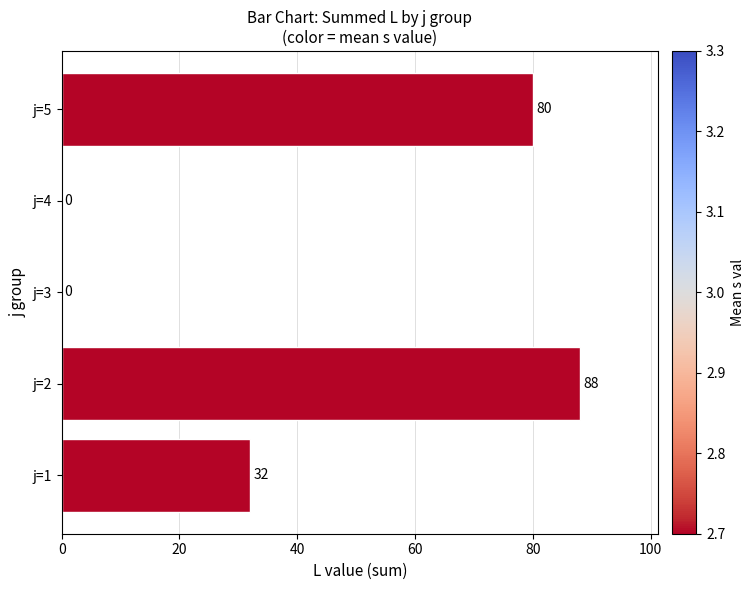

What is the sum of the values at j=4 and j=1?

32